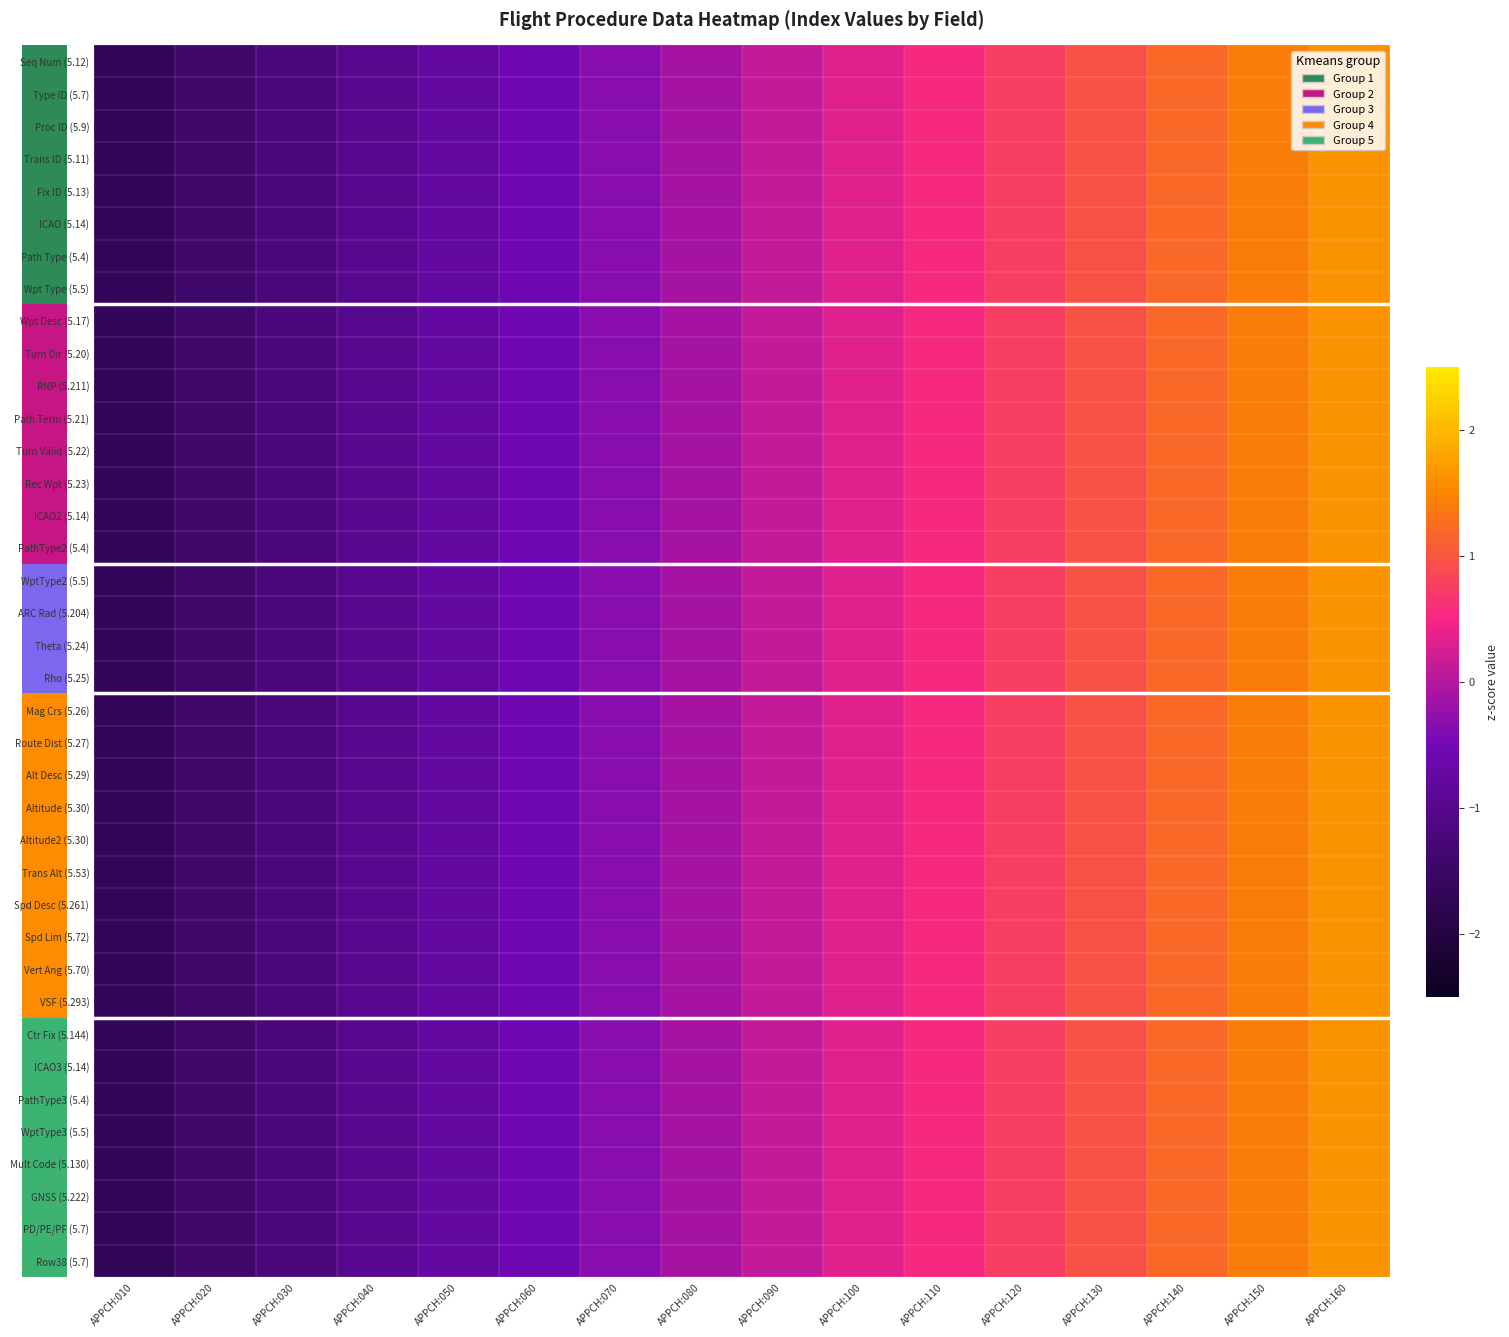

Which series has the widest spread of values?

Seq Num (5.12)